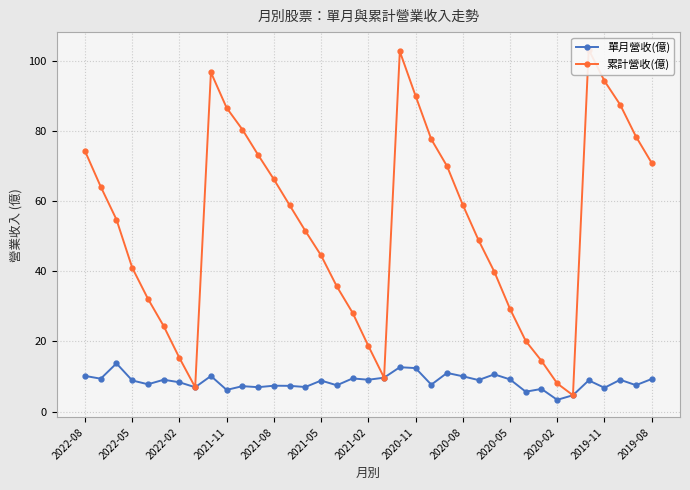

The value of 單月營收(億) at 2021-05 is 4.4. True or false?

False